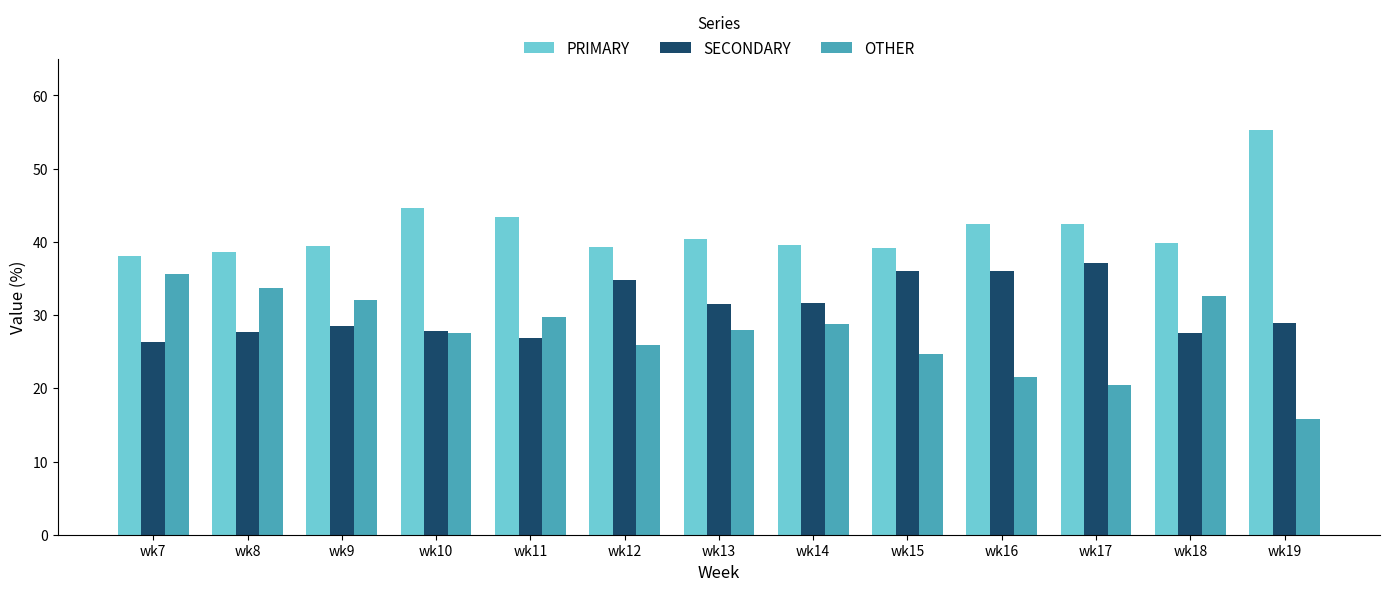

Where does the SECONDARY series first go above 28?

wk9